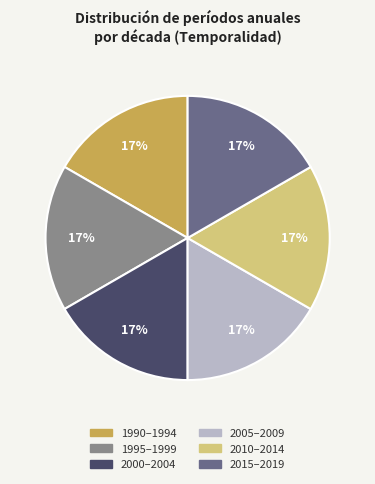

Does 1990–1994 account for over 50% of the chart?

No